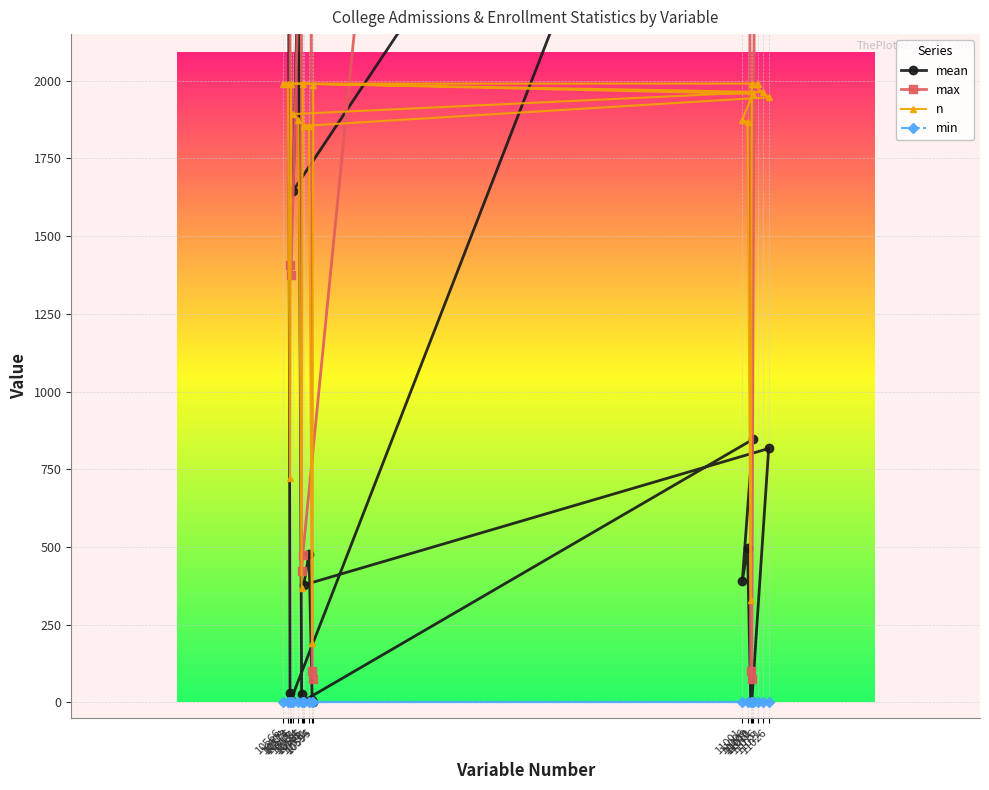

Reading right to left, transcribe all the data shown in this chart.

mean: 10595=0.4	10594=8.6	10591=478.1	10586=377.6	11026=816.7	11010=0.4	11009=5.1	11006=495.6	11001=388.7	11011=845.9	10585=2.9	10584=26.4	10581=2436.6	10576=1646.5	11021=3918.6	10574=8.9	10573=30.2	10571=3772.9	10566=2818.8	11016=6611.6
max: 10595=75.0	10594=100.0	10591=7345.0	10586=7606.0	11026=14980.0	11010=75.0	11009=101.0	11006=8590.0	11001=7693.0	11011=15151.0	10585=473.0	10584=422.0	10581=31628.0	10576=30036.0	11021=61739.0	10574=1375.0	10573=1407.0	10571=81206.0	10566=68595.0	11016=149801.0
n: 10595=1985.0	10594=191.0	10591=1856.0	10586=1855.0	11026=1947.0	11010=1991.0	11009=328.0	11006=1867.0	11001=1874.0	11011=1958.0	10585=1991.0	10584=369.0	10581=1873.0	10576=1893.0	11021=1964.0	10574=1991.0	10573=722.0	10571=1991.0	10566=1991.0	11016=1991.0
min: 10595=0.0	10594=0.0	10591=0.0	10586=0.0	11026=0.0	11010=0.0	11009=0.0	11006=0.0	11001=0.0	11011=0.0	10585=0.0	10584=0.0	10581=0.0	10576=0.0	11021=0.0	10574=0.0	10573=0.0	10571=0.0	10566=0.0	11016=0.0